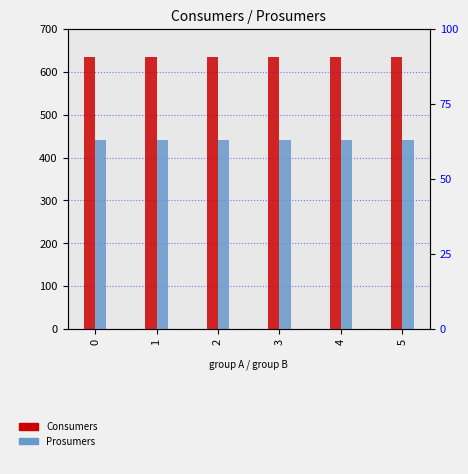

Which series changed the most between 1 and 2?

Consumers